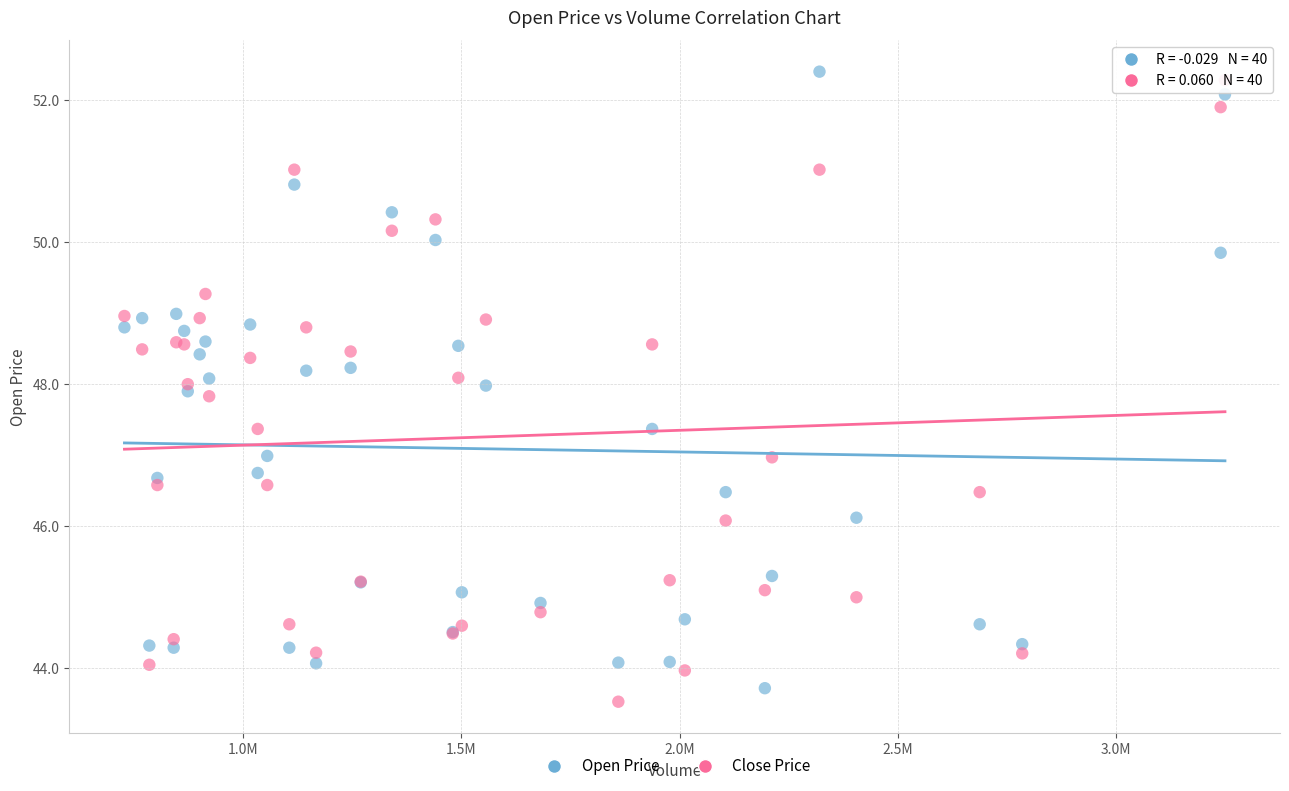

What are all the series names shown in the legend?

Open Price, Close Price